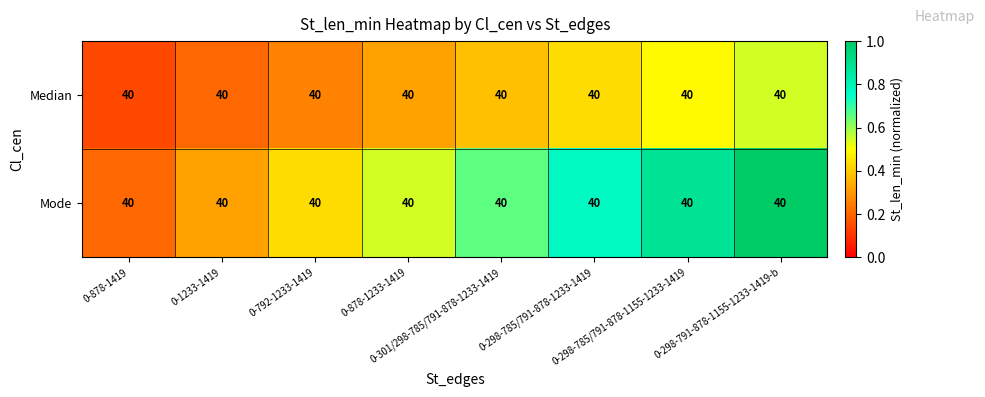

Is it true that Median equals 0.6 at 0-301/298-785/791-878-1233-1419?

False